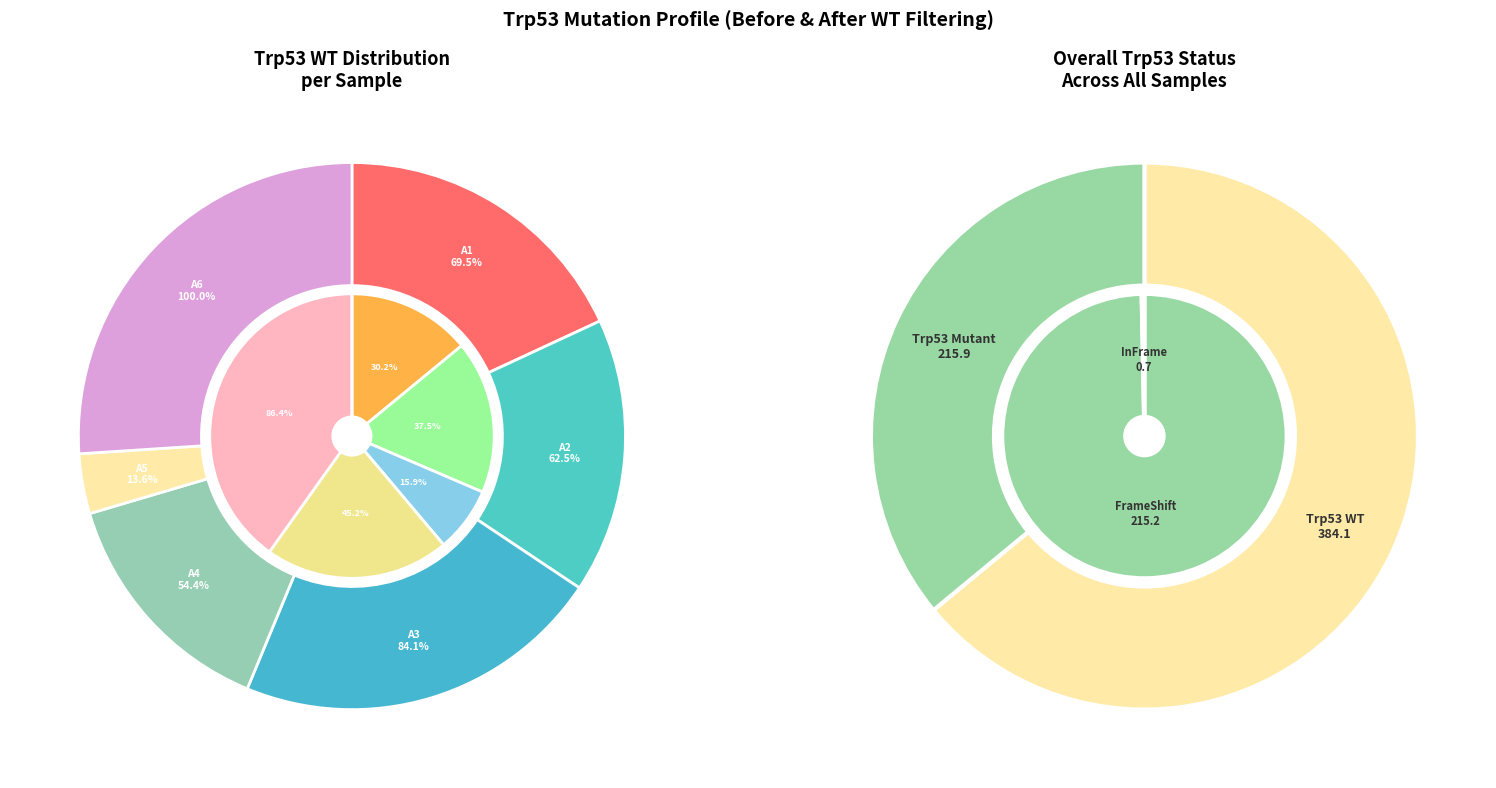

Rank the series at trp53_fs from highest to lowest value.

trp53_wt, trp53_fs, trp53_inframe